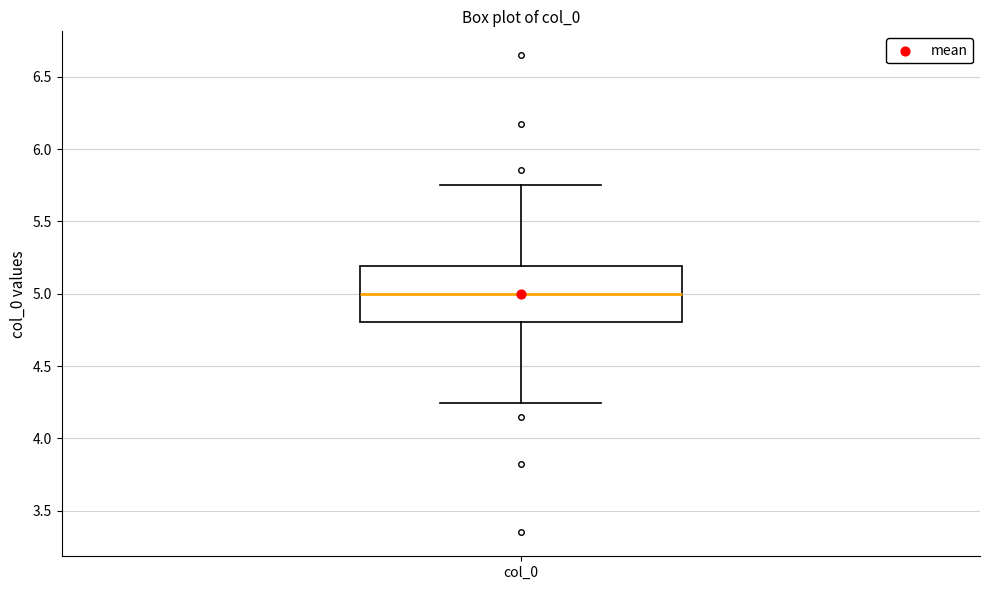

Transcribe this box plot: give where the median line is, the range the box spans, and where the two whiskers end, as read against the y-axis. The values are not printed on the chart, so give them approximately, as read against the axis.

median 5.00, box 4.80 to 5.20, whiskers 4.25 to 5.75